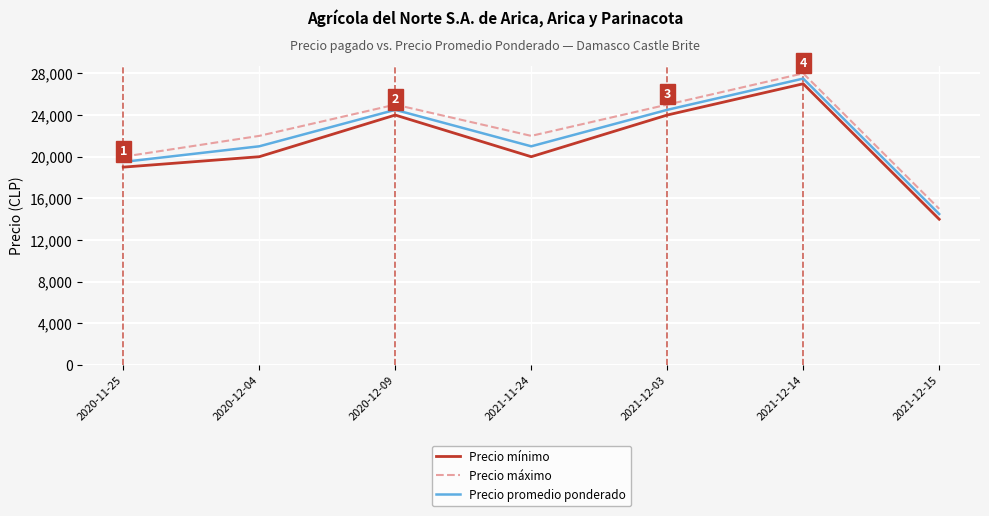

List the series in order of their peak value, lowest first.

Precio mínimo, Precio promedio ponderado, Precio máximo